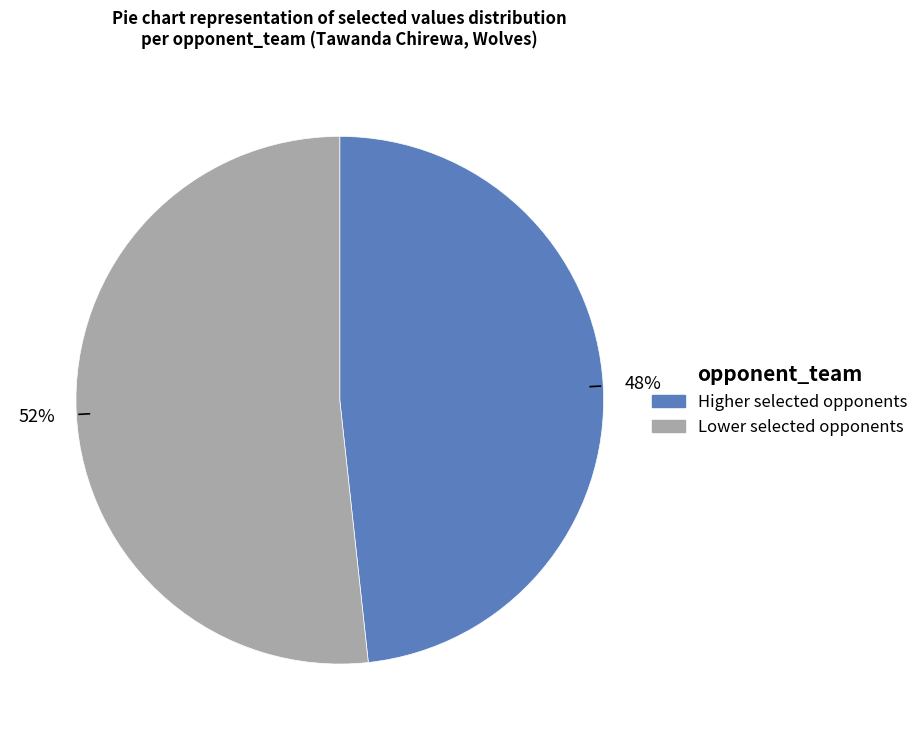

To the nearest percent, what is the average slice percentage?

50%